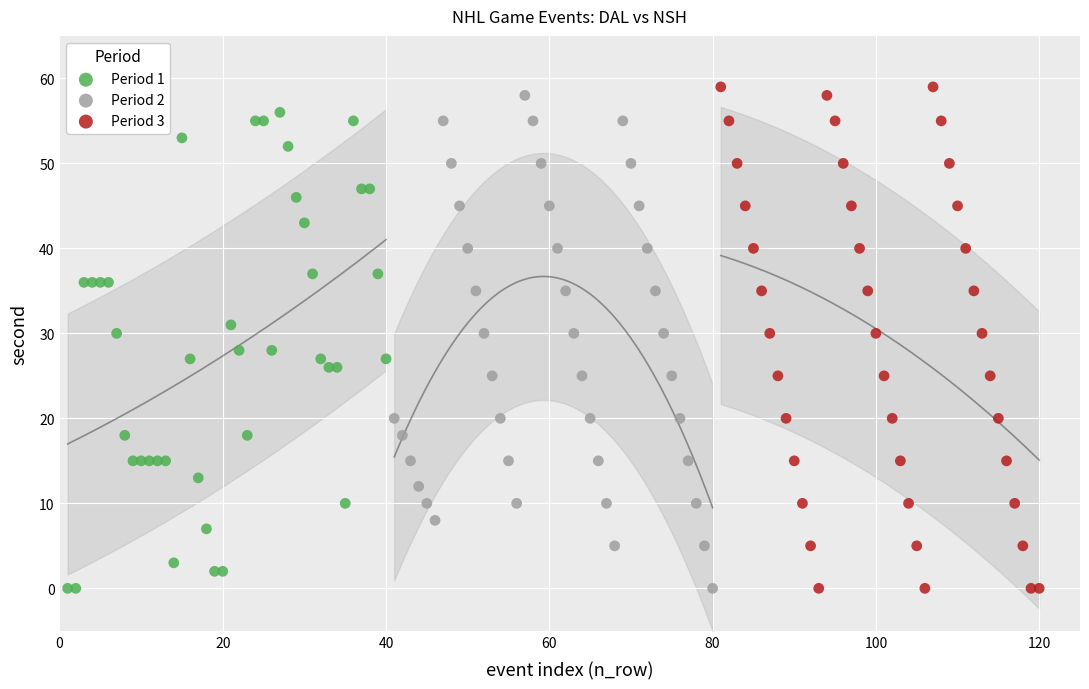

Which series has the largest Y range (max minus min)?

Period 3